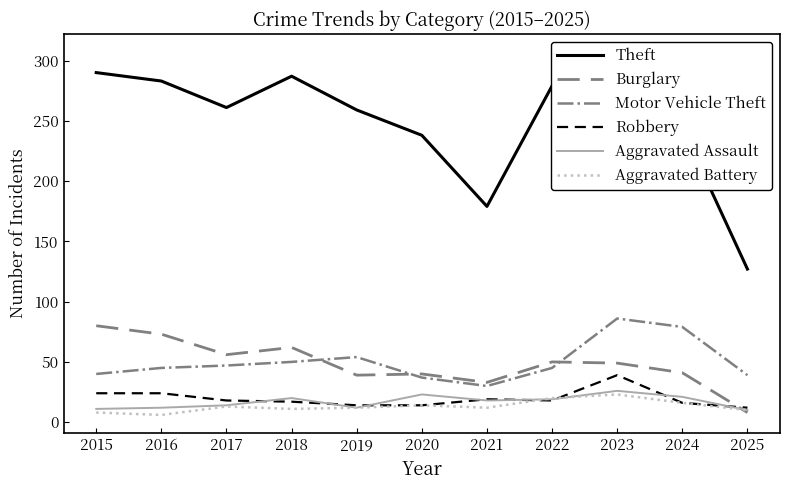

What is the difference between the second highest and minimum values in the Theft series?

163